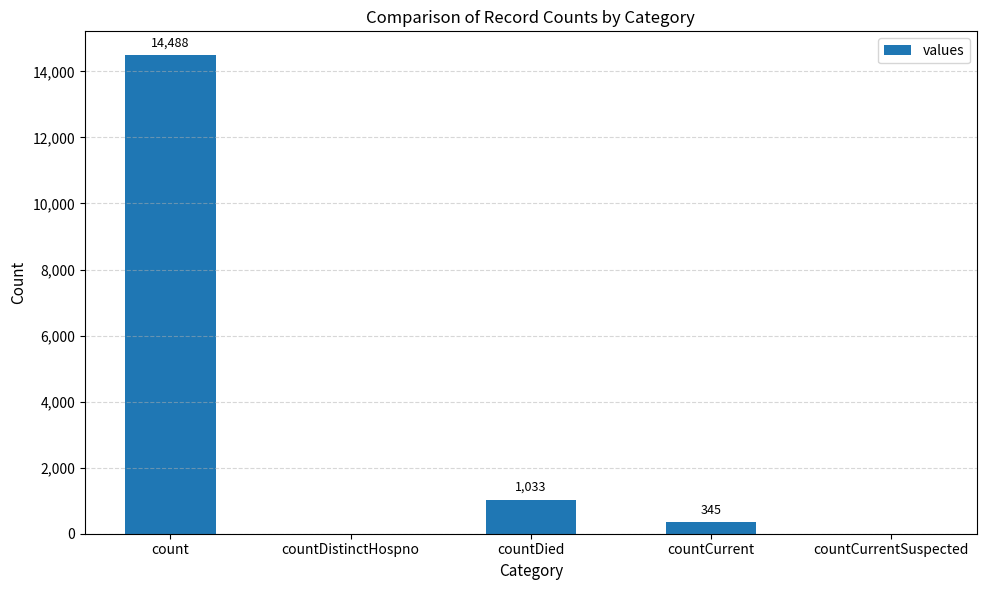

Which has a higher value, count or countCurrentSuspected?

count